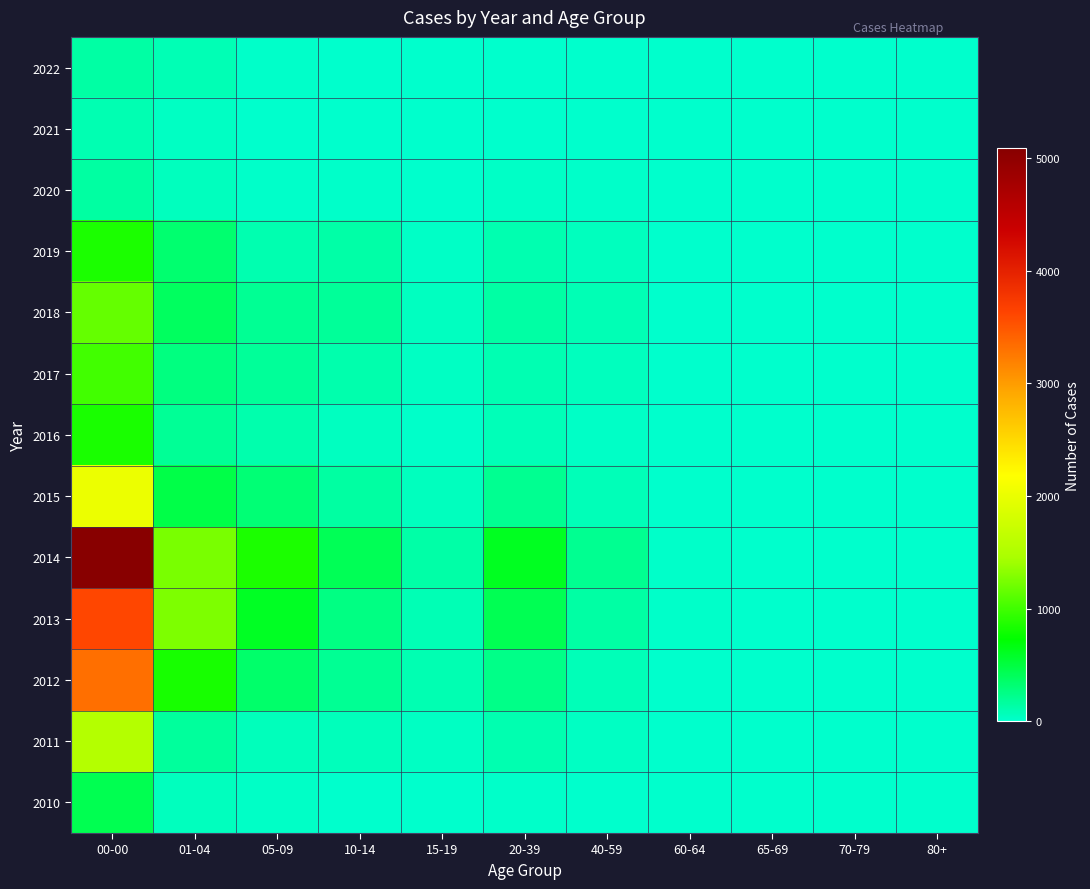

Count the number of data series in this chart.

13